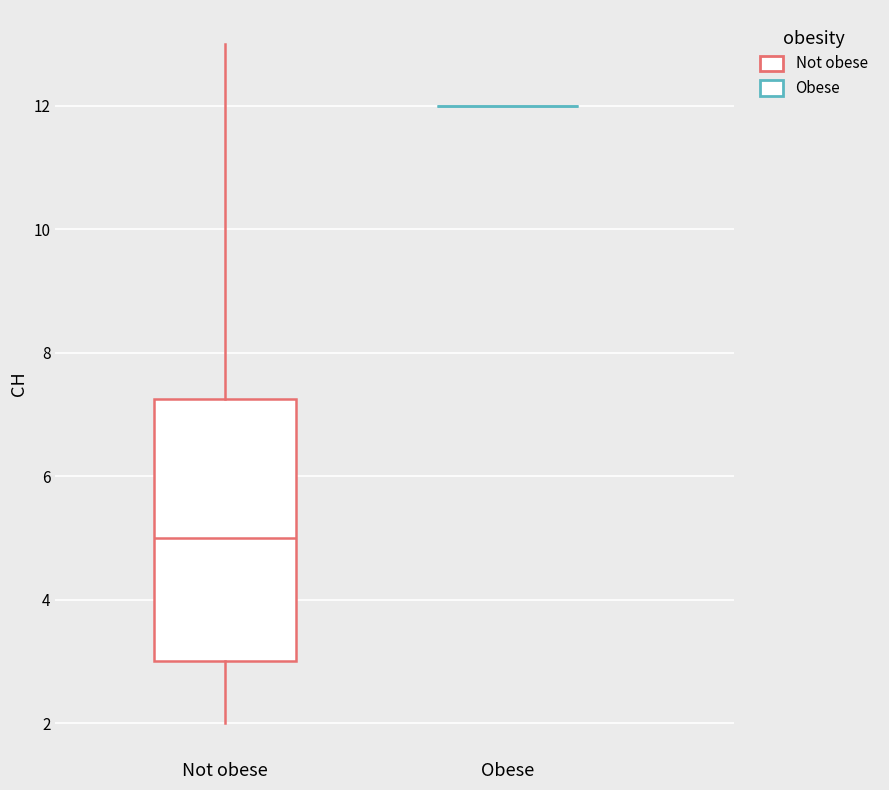

Comparing the boxes themselves (not the whiskers), which one is the tallest?

Not obese